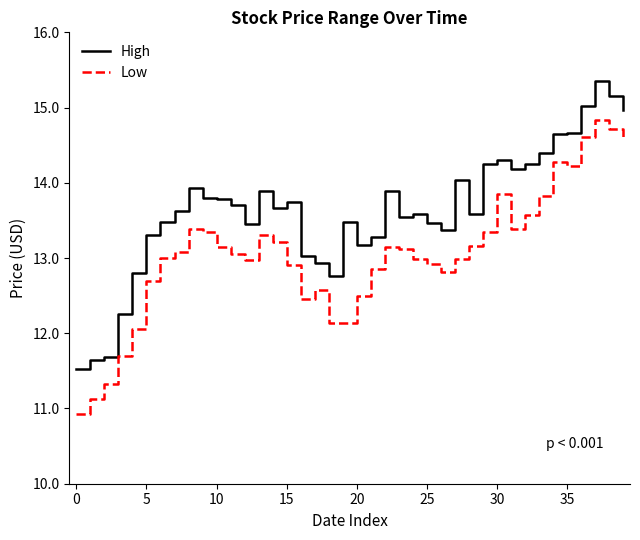

Which series has the widest spread of values?

Low